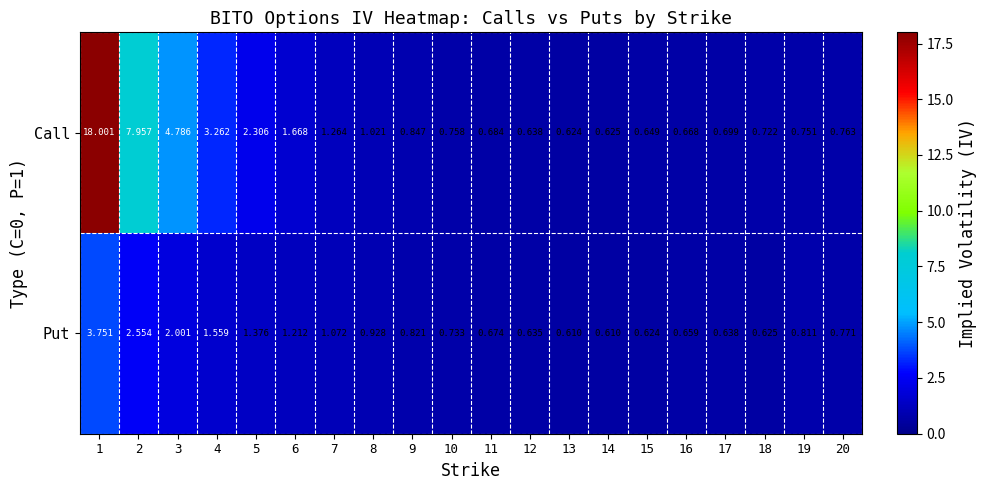

Rank the series at 19 from highest to lowest value.

Put, Call